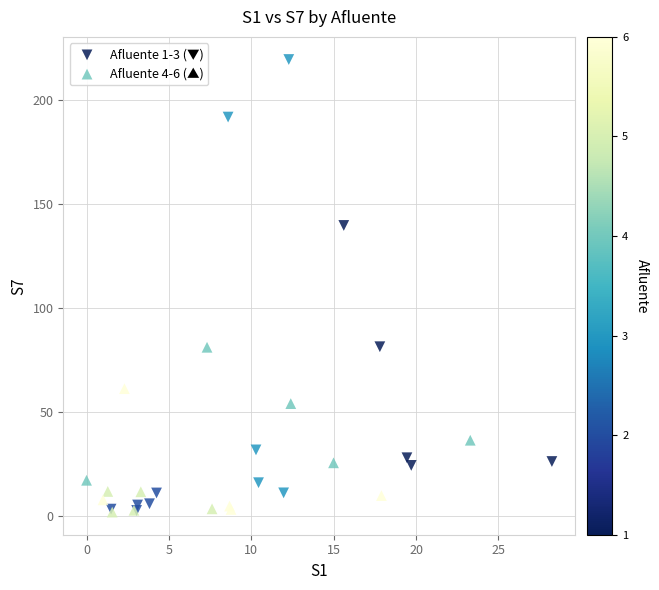

Which series has the widest spread of Y values?

Afluente 1-3 (▼)